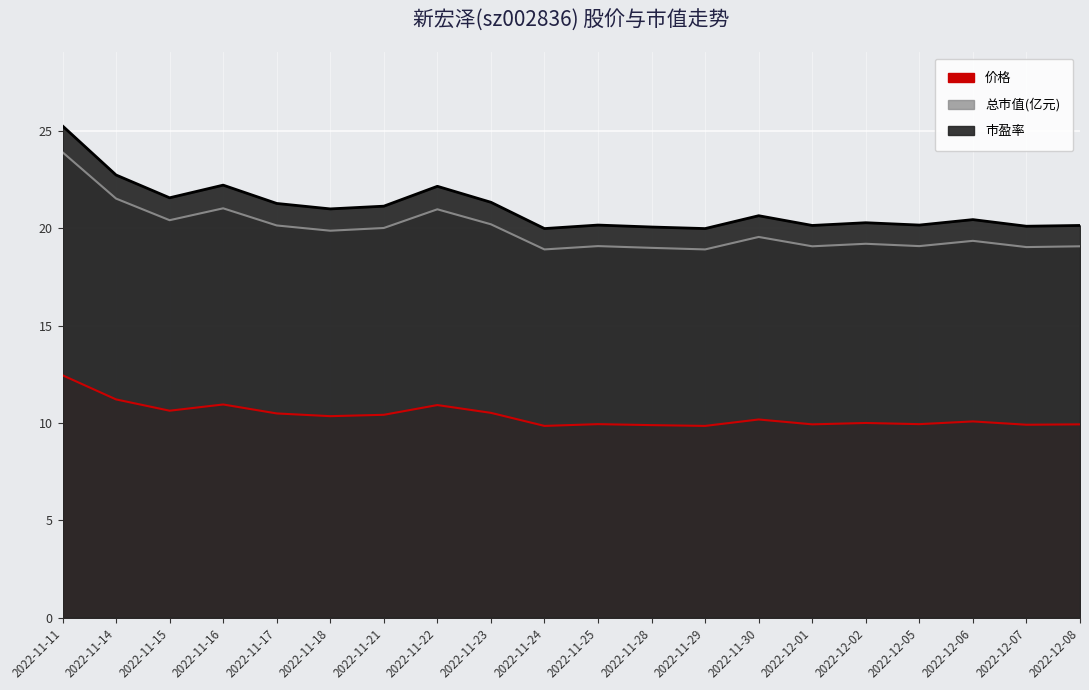

What is the value of the 总市值(亿元) point at the 5th from the left?

20.1